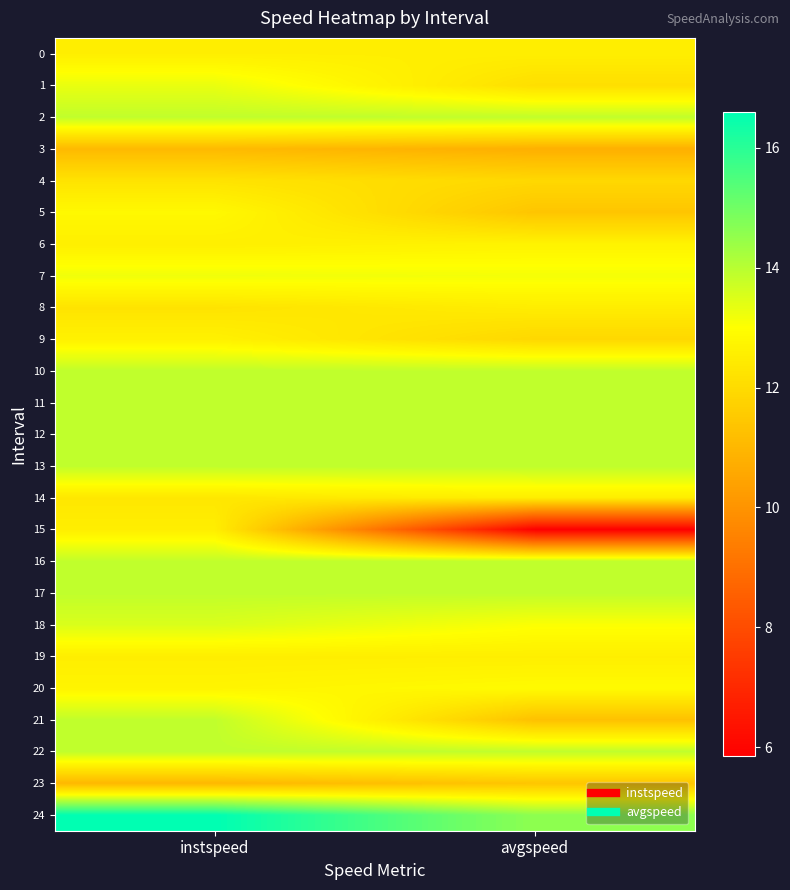

Reading right to left, transcribe all the data shown in this chart.

0: avgspeed=12.5	instspeed=12.6
1: avgspeed=12.1	instspeed=13.3
2: avgspeed=13.9	instspeed=13.9
3: avgspeed=10.8	instspeed=11.1
4: avgspeed=11.9	instspeed=12.2
5: avgspeed=11.4	instspeed=12.8
6: avgspeed=12.7	instspeed=12.6
7: avgspeed=13.1	instspeed=13.2
8: avgspeed=12.5	instspeed=12.2
9: avgspeed=11.9	instspeed=12.6
10: avgspeed=13.9	instspeed=13.9
11: avgspeed=13.9	instspeed=13.9
12: avgspeed=13.9	instspeed=13.9
13: avgspeed=13.9	instspeed=13.9
14: avgspeed=12.5	instspeed=12.3
15: avgspeed=5.8	instspeed=12.5
16: avgspeed=13.9	instspeed=13.9
17: avgspeed=13.9	instspeed=13.9
18: avgspeed=13.1	instspeed=13.5
19: avgspeed=12.6	instspeed=12.5
20: avgspeed=12.9	instspeed=12.7
21: avgspeed=11.3	instspeed=13.9
22: avgspeed=13.9	instspeed=13.9
23: avgspeed=11.4	instspeed=11.0
24: avgspeed=14.6	instspeed=16.6